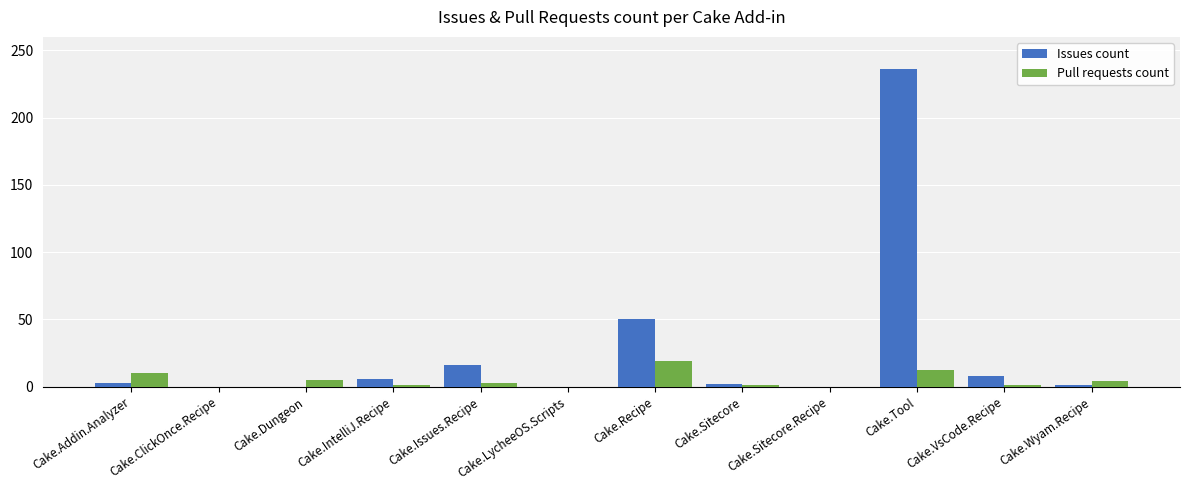

At which category is the sum across all series the highest?

Cake.Tool